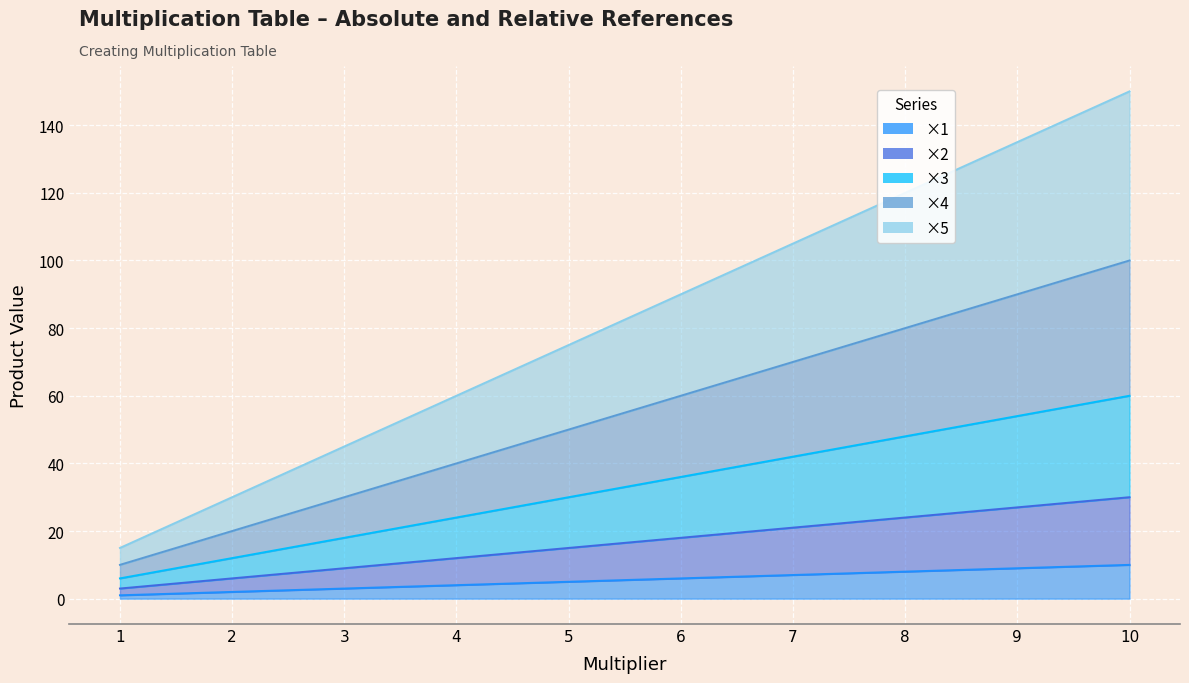

At which label does ×3 reach its peak?

10